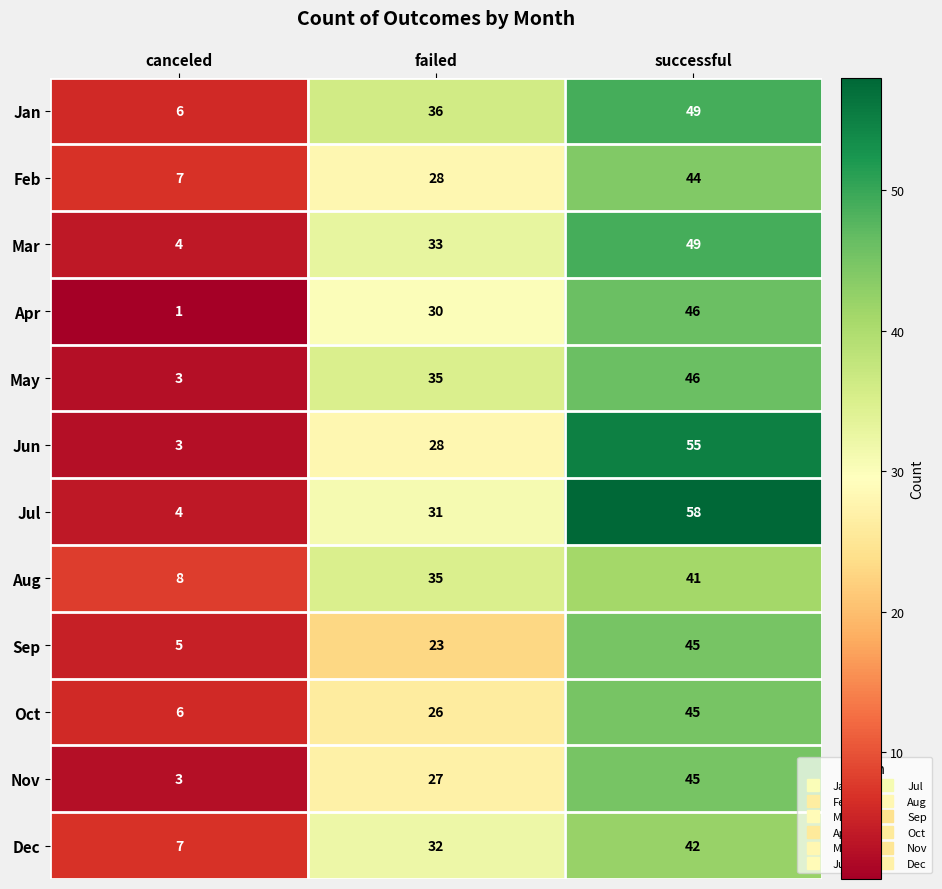

Which category has the highest value across all series?

successful